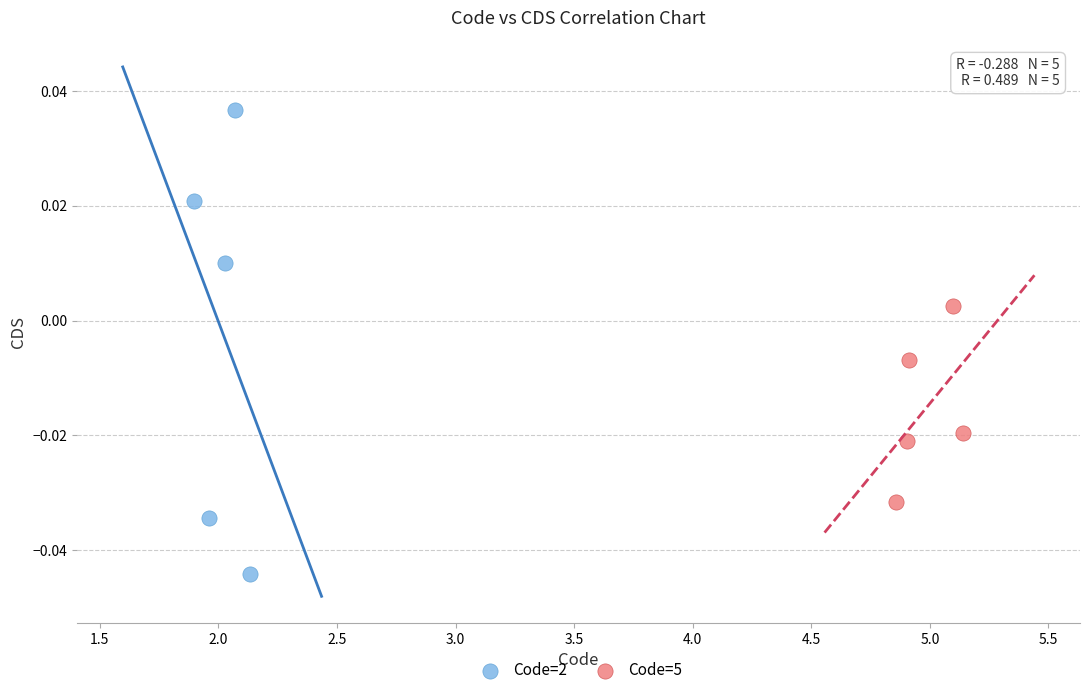

Which series reaches the minimum Y coordinate?

Code=2